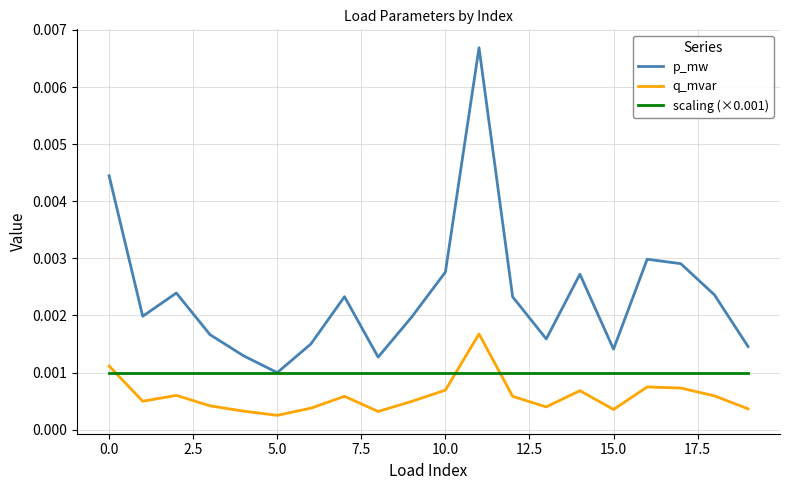

True or false: p_mw has more than 0 interior local peaks.

True